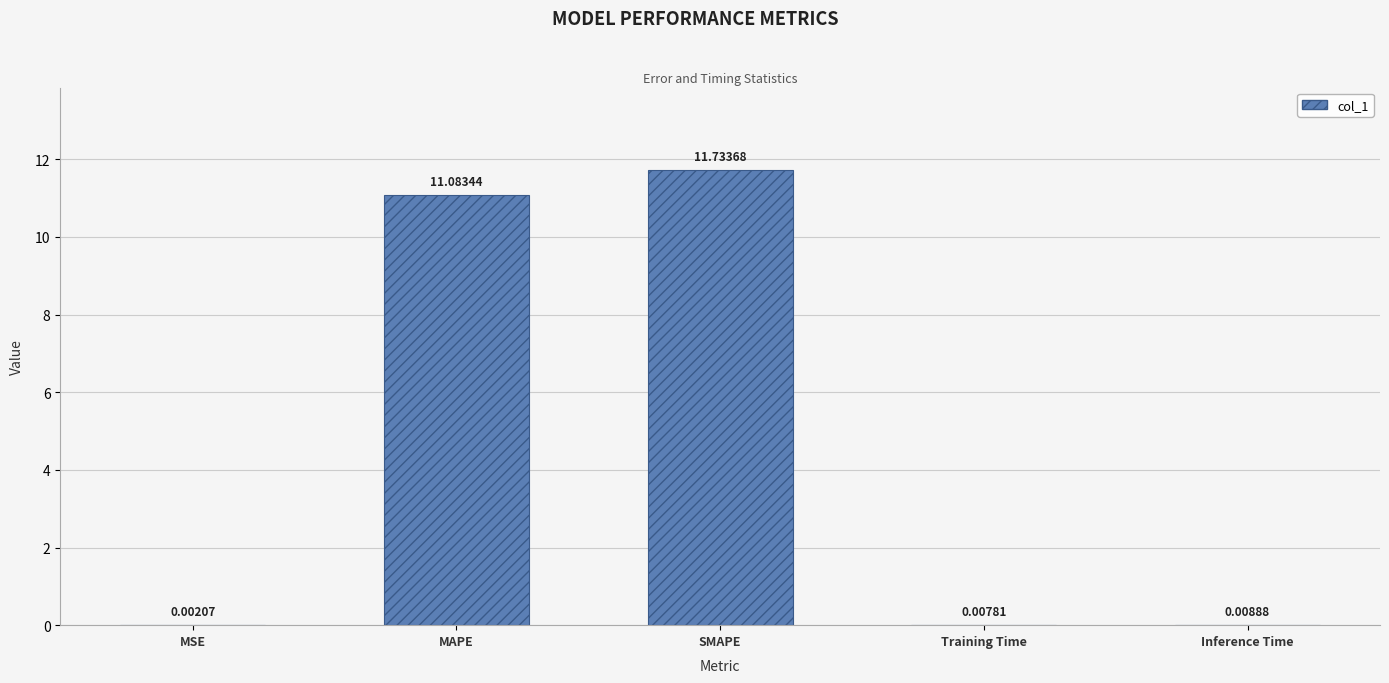

At which category does the chart reach its peak across all series?

SMAPE